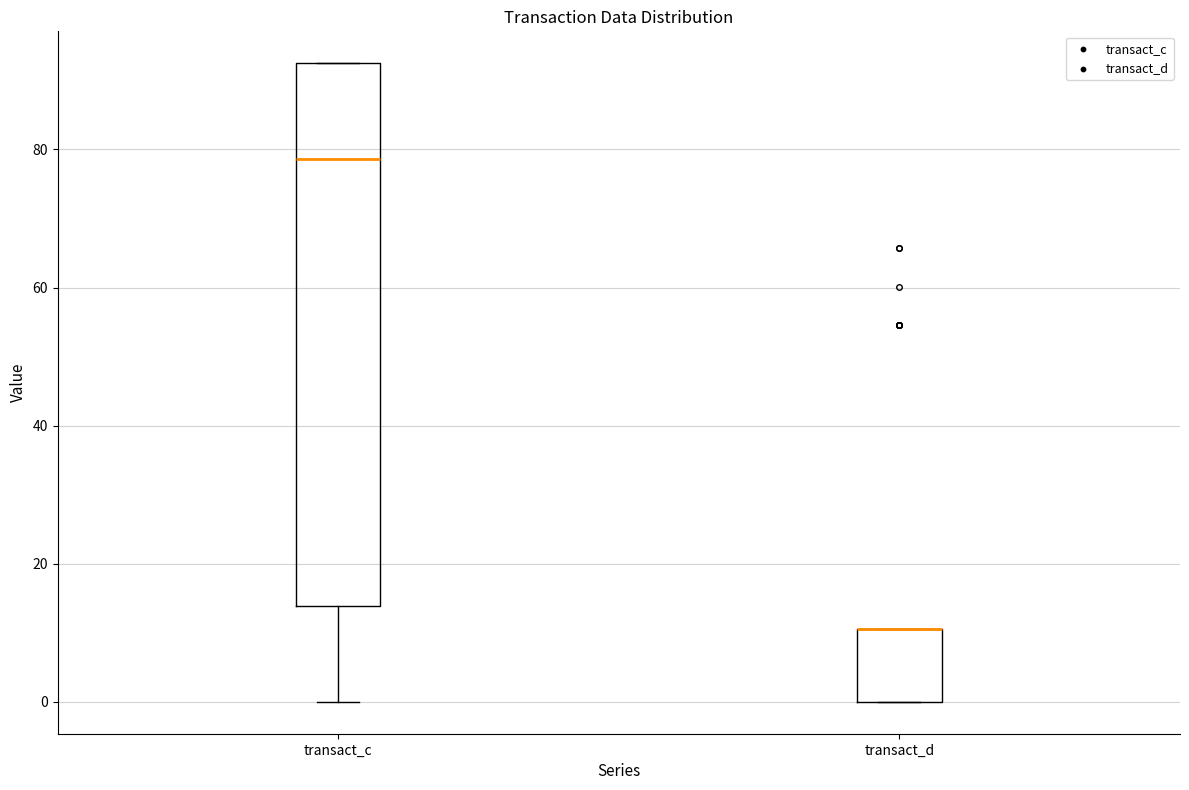

Reading left to right, transcribe this box plot: for each box, give where its median line is, the range the box spans, and where its two whiskers end, as read against the y-axis. The values are not printed on the chart, so give them approximately, as read against the axis.

transact_c: median 78, box 14 to 92, whiskers 0 to 92
transact_d: median 10 (drawn on the box's upper edge), box 0 to 10, whiskers 0 to 10